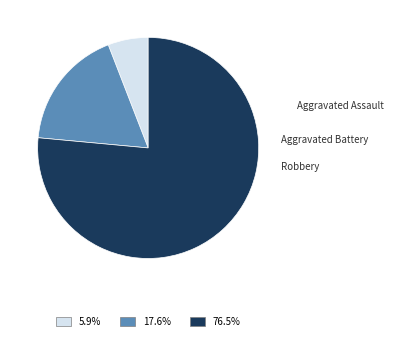

How many segments does this pie chart have?

3